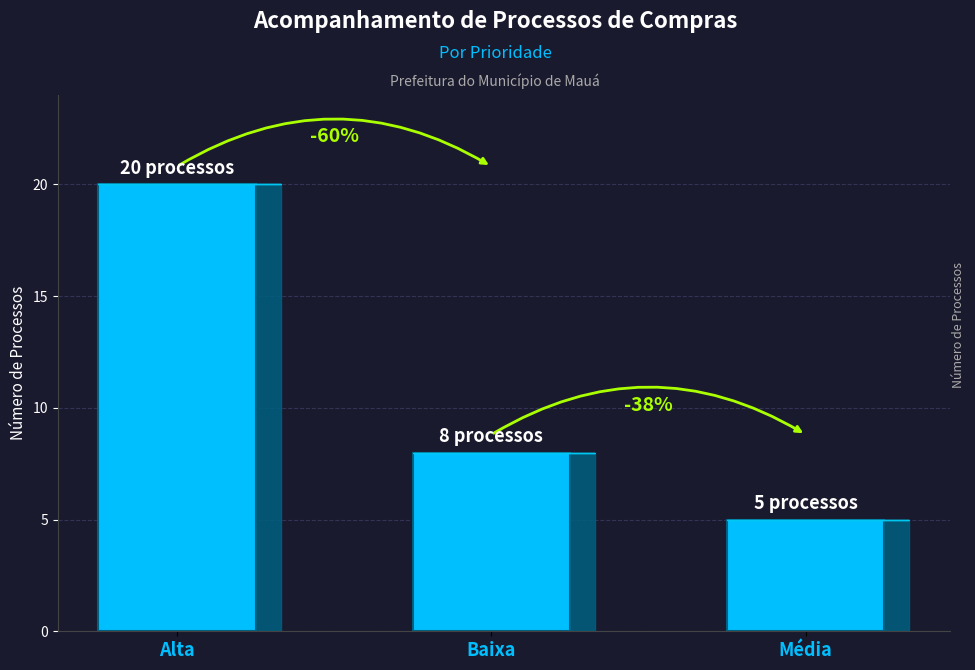

What is the label of the 3rd bar from the left?

Média